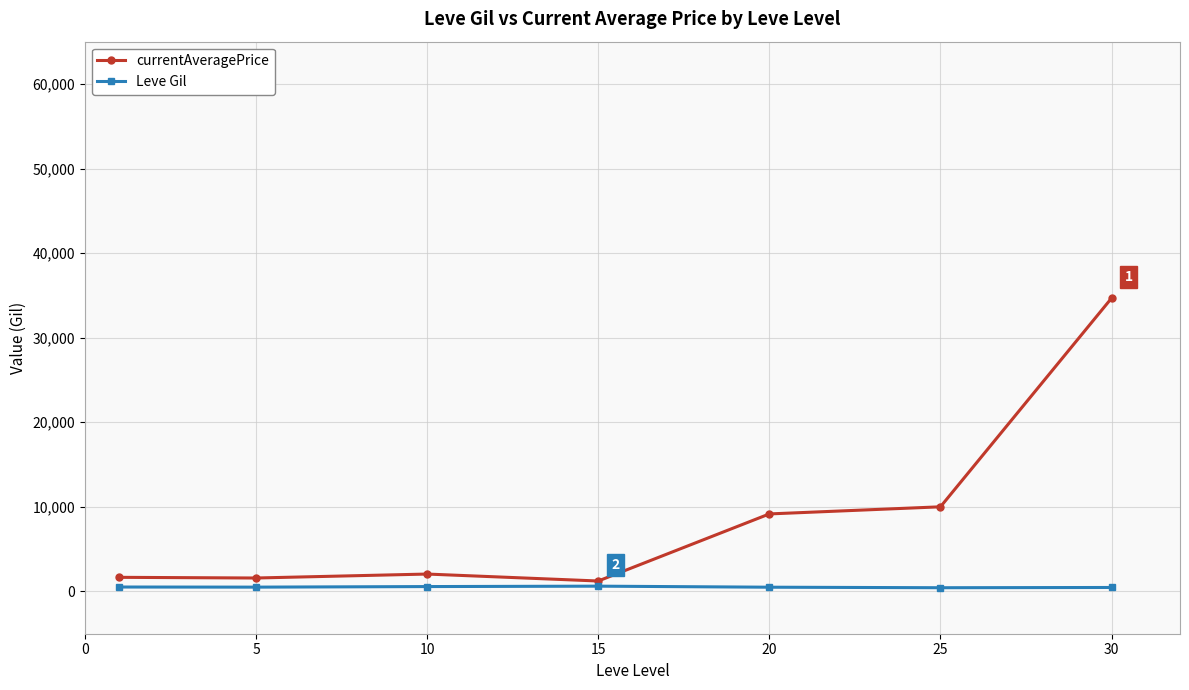

How many data points in Leve Gil are above 508?

4